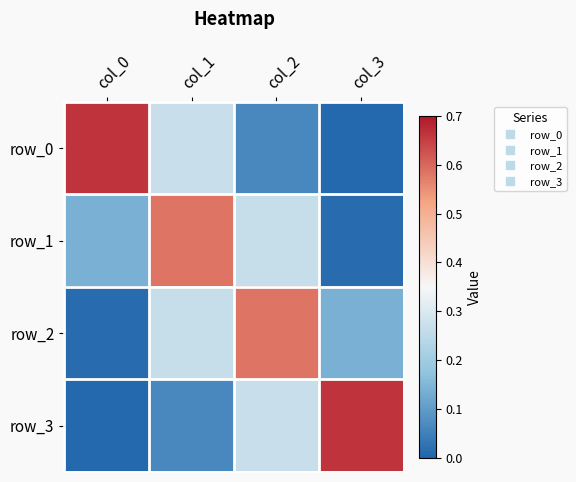

True or false: row_2 has a value of 0.2 at col_3.

False